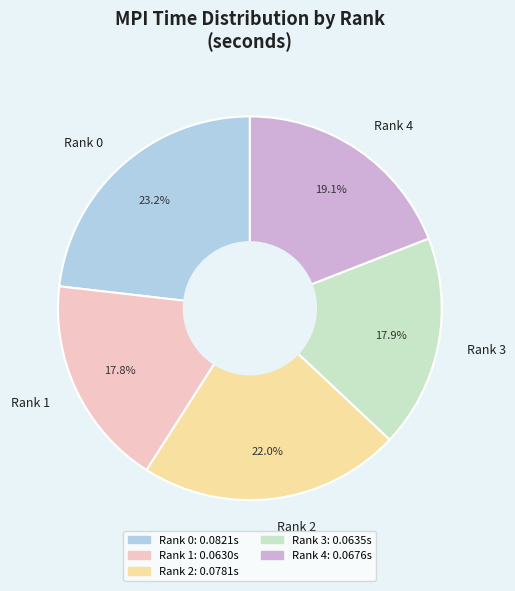

What portion of the pie excludes Rank 1?

82.2%